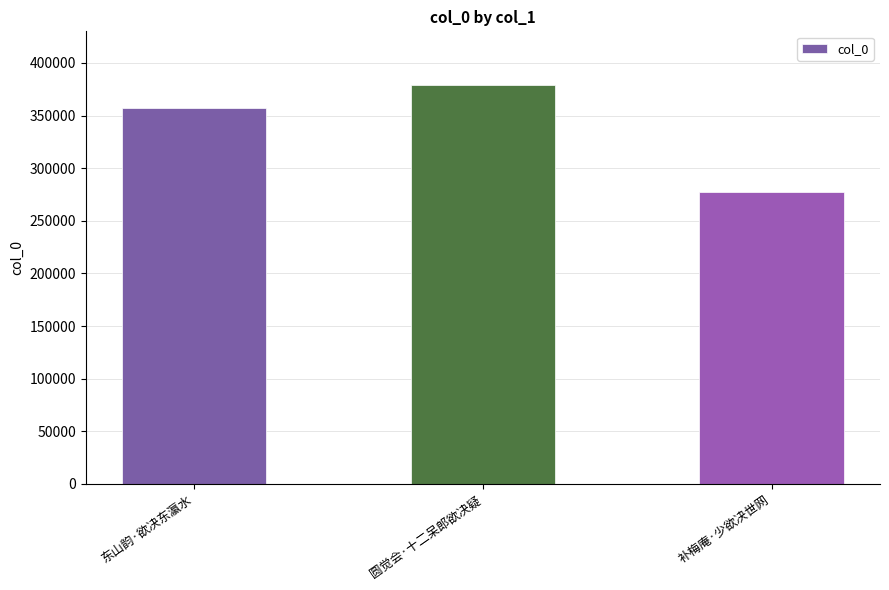

Which has a higher value, 圆觉会·十二呆郎欲决疑 or 补梅庵·少欲决世网?

圆觉会·十二呆郎欲决疑